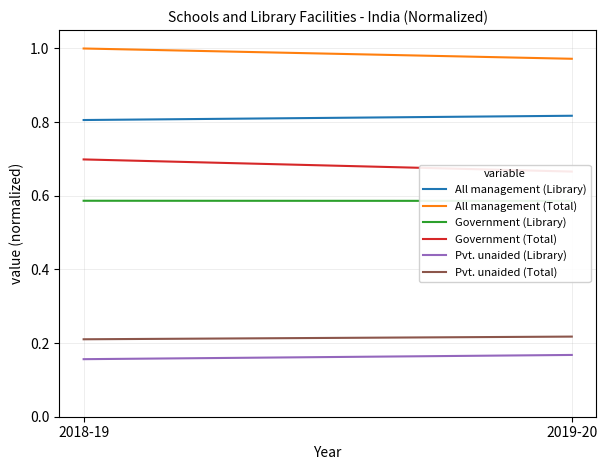

Reading left to right, transcribe all the data shown in this chart.

All management (Library): 0.8	0.8
All management (Total): 1.0	1.0
Government (Library): 0.6	0.6
Government (Total): 0.7	0.7
Pvt. unaided (Library): 0.2	0.2
Pvt. unaided (Total): 0.2	0.2